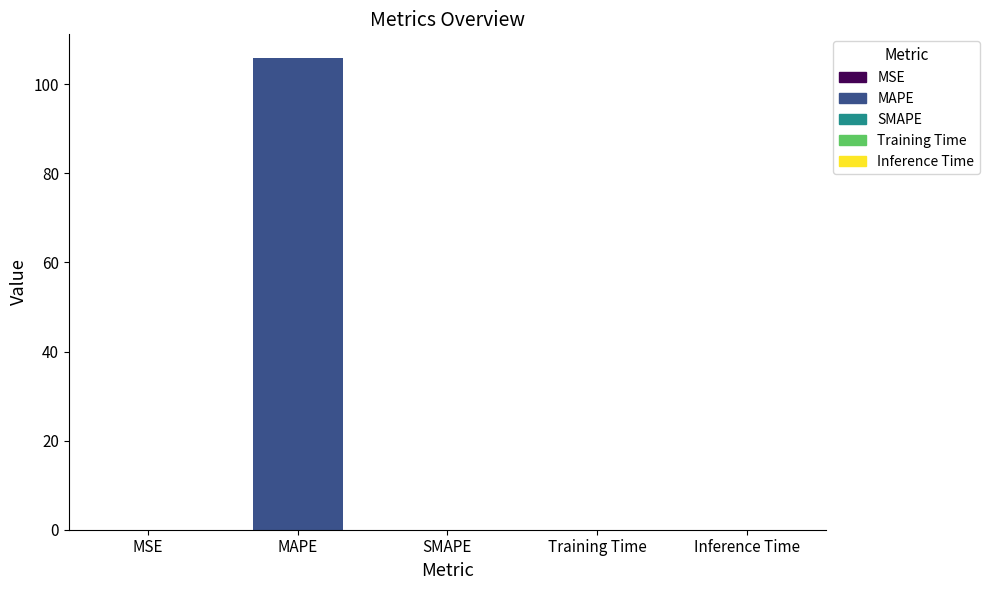

Count the number of data series in this chart.

1